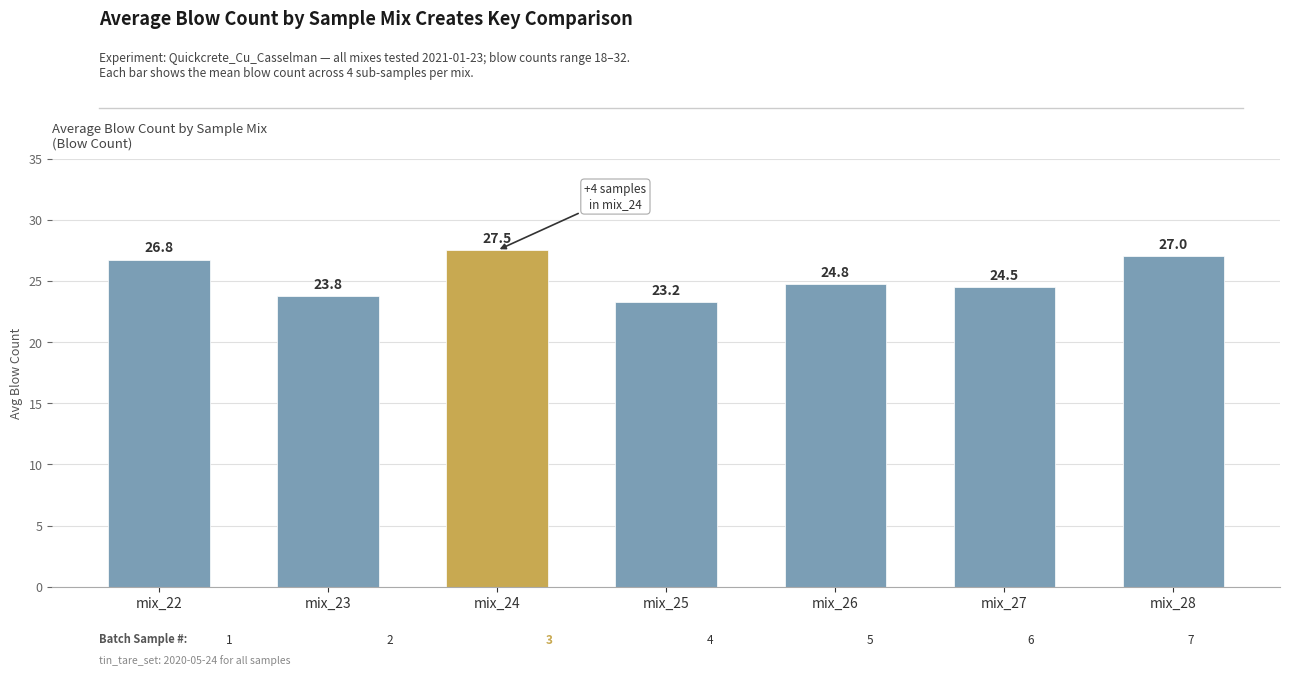

What is the difference between the values at mix_22 and mix_26?

2.0